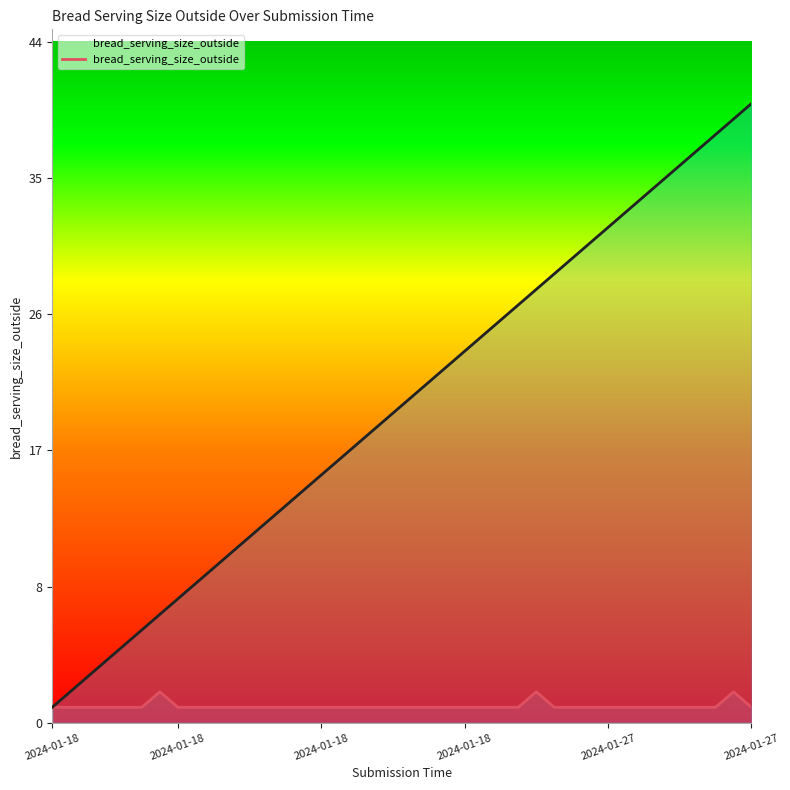

At which label is the value closest to 1?

2024-01-18